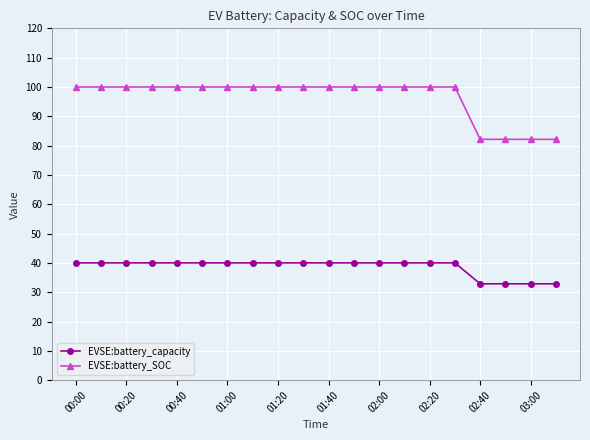

Which series has the largest total across all categories?

EVSE:battery_SOC